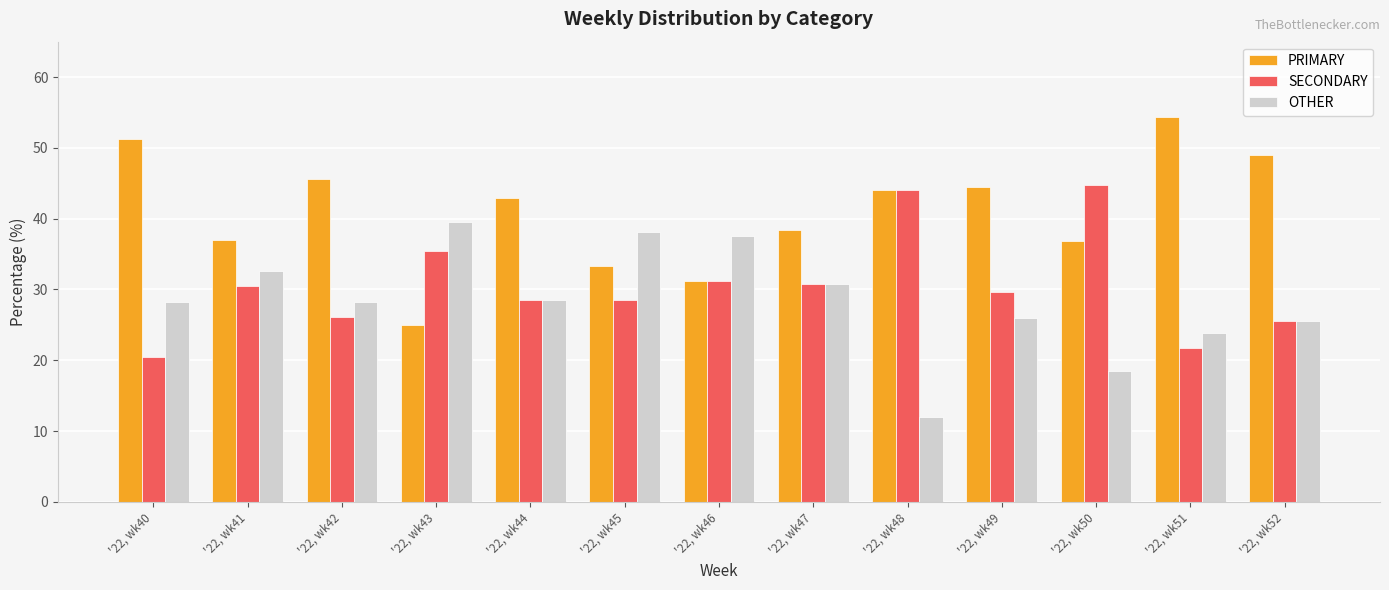

What is the sum of the OTHER values at '22, wk41 and '22, wk46?

70.1